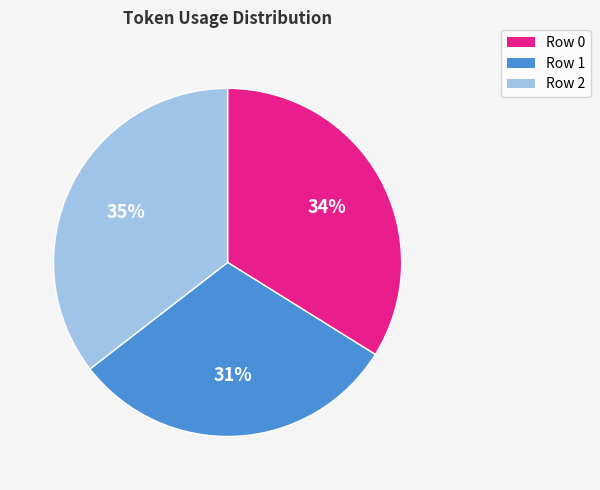

What is the smallest slice in the pie chart?

Row 1